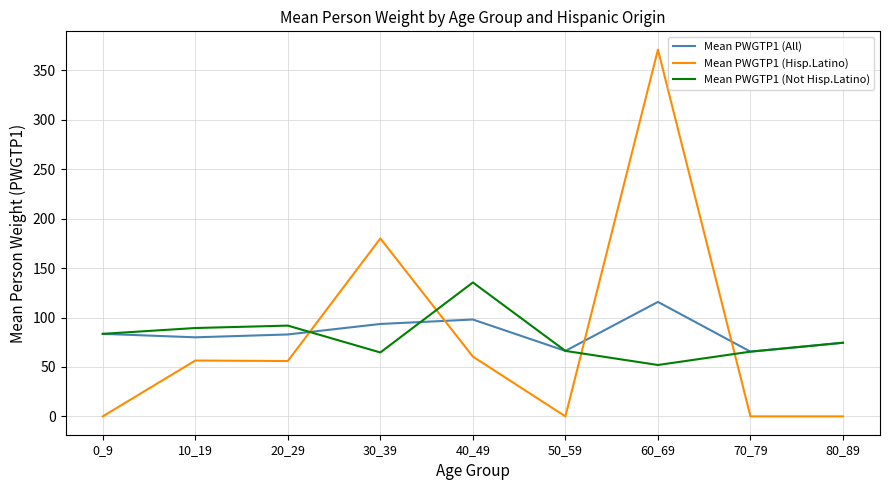

What is the total value across all series at 20_29?

230.7